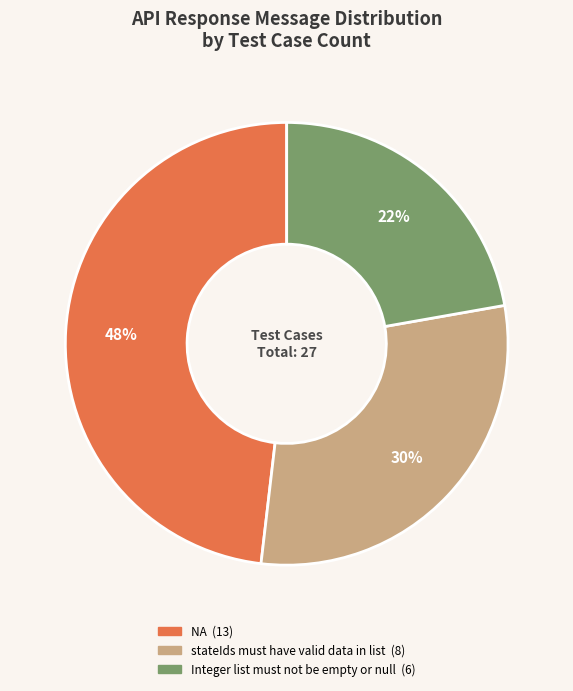

Is there a majority slice in this chart?

No